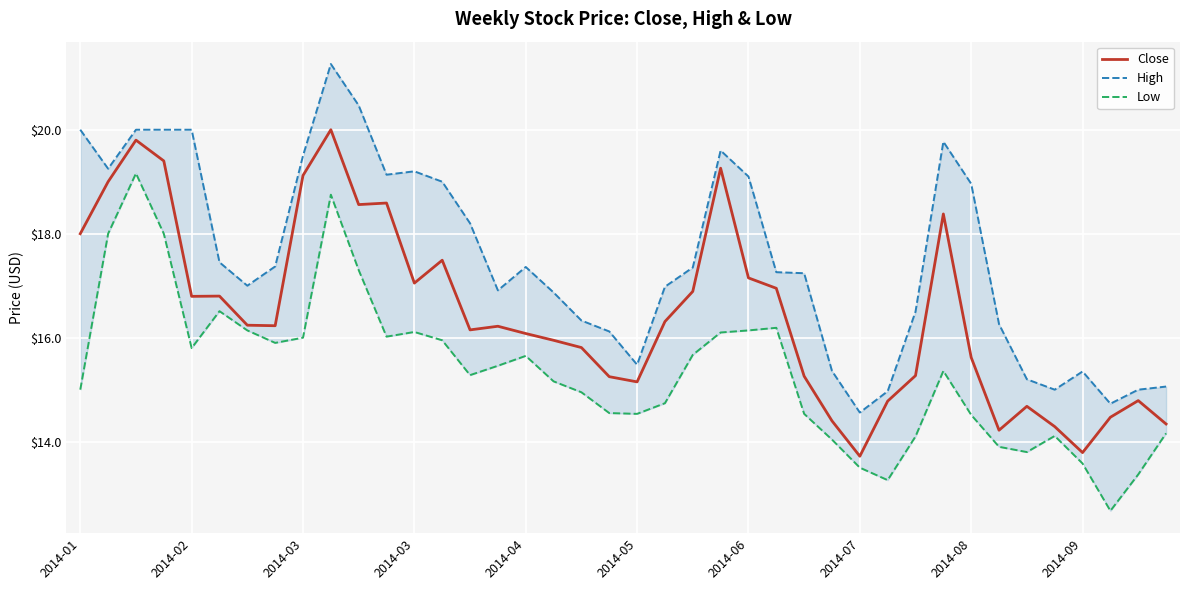

Rank the series by their average value, from highest to lowest.

High, Close, Low